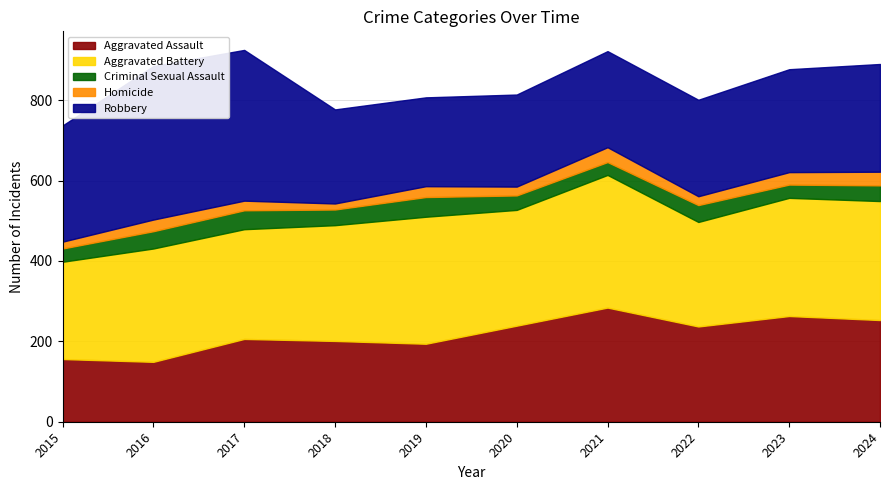

At which category is the sum across all series the highest?

2017